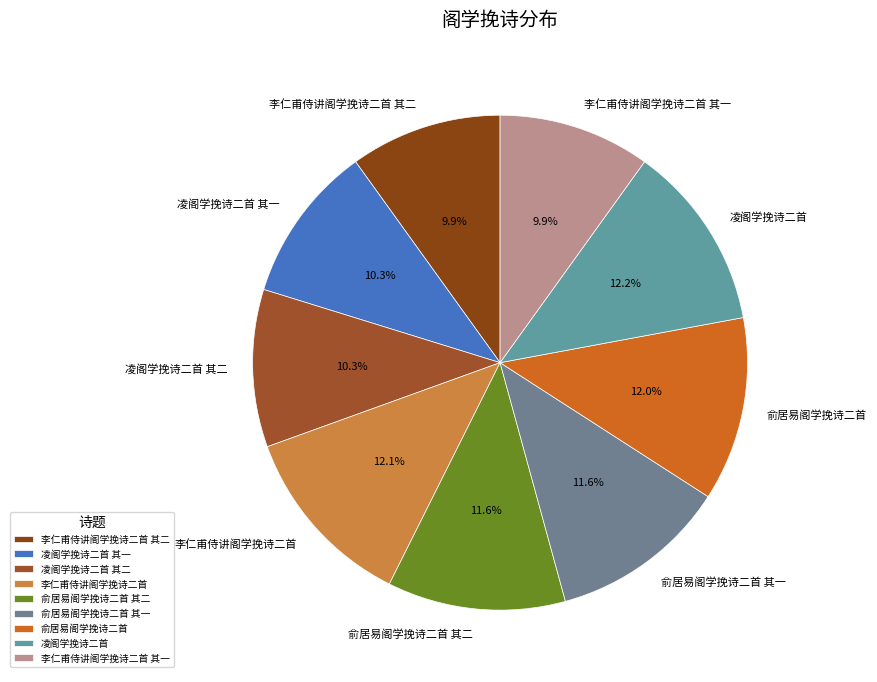

What is the ratio of the value at 李仁甫侍讲阁学挽诗二首 to the value at 李仁甫侍讲阁学挽诗二首 其一?

1.2